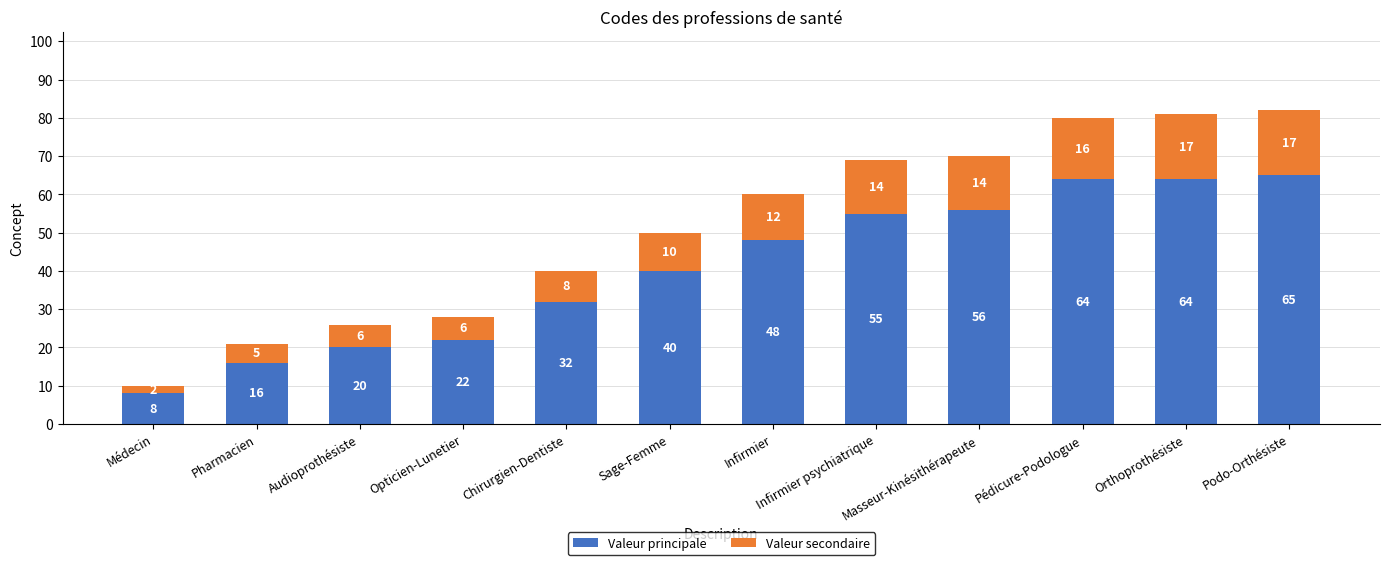

At which category is the sum across all series the highest?

Podo-Orthésiste